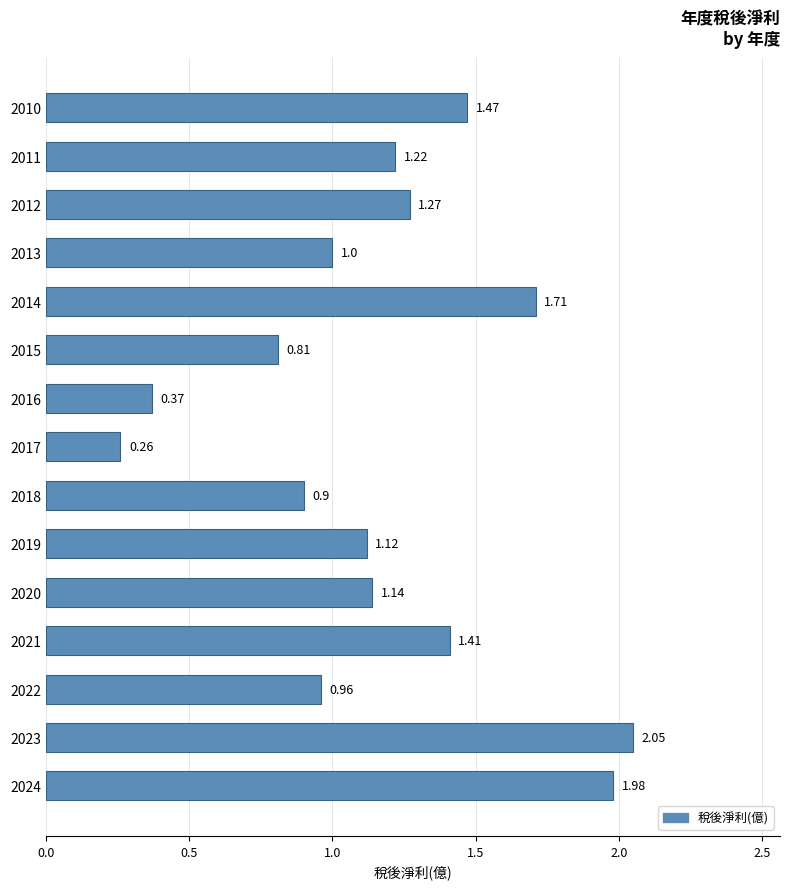

Between 2021 and 2024, which is larger?

2024